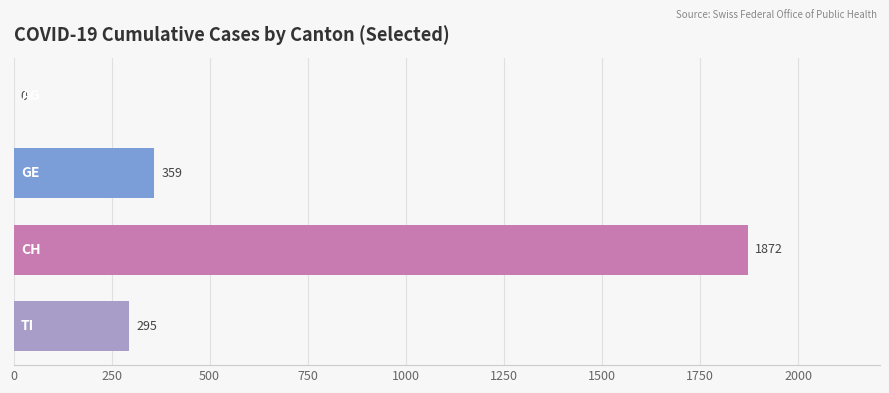

Which series has the widest spread of values?

CH